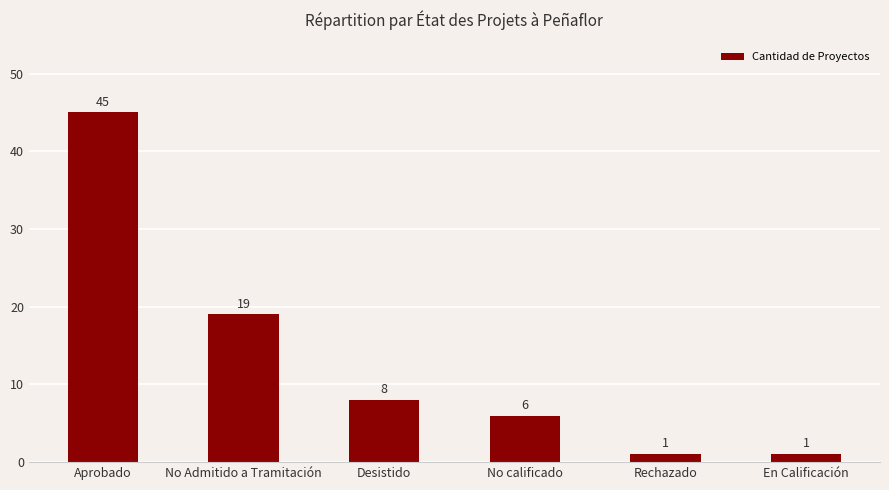

Reading left to right, what are all the values shown in this chart?

45	19	8	6	1	1